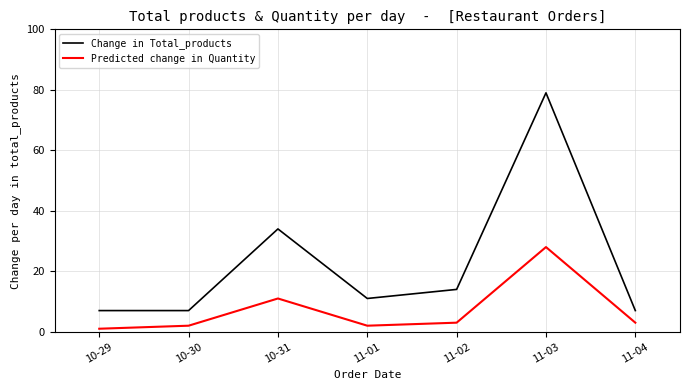

What is the sum of the Change in Total_products values at 11-03 and 11-01?

90